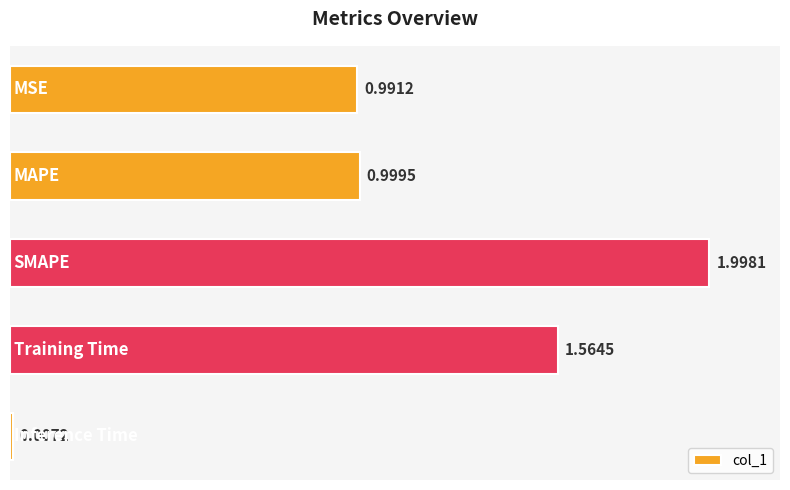

What is the sum of all values?

5.6